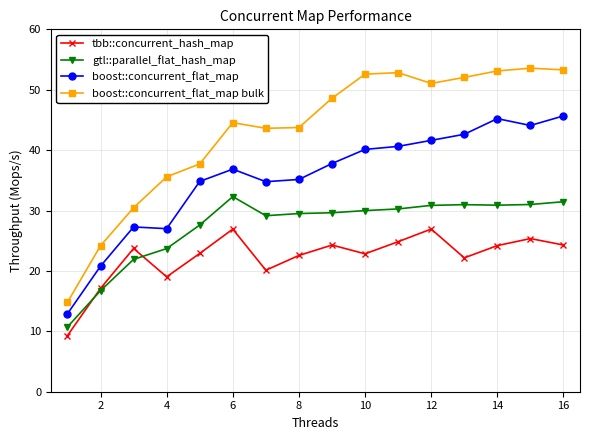

In boost::concurrent_flat_map, how many points are higher than both neighbors (excluding endpoints)?

3